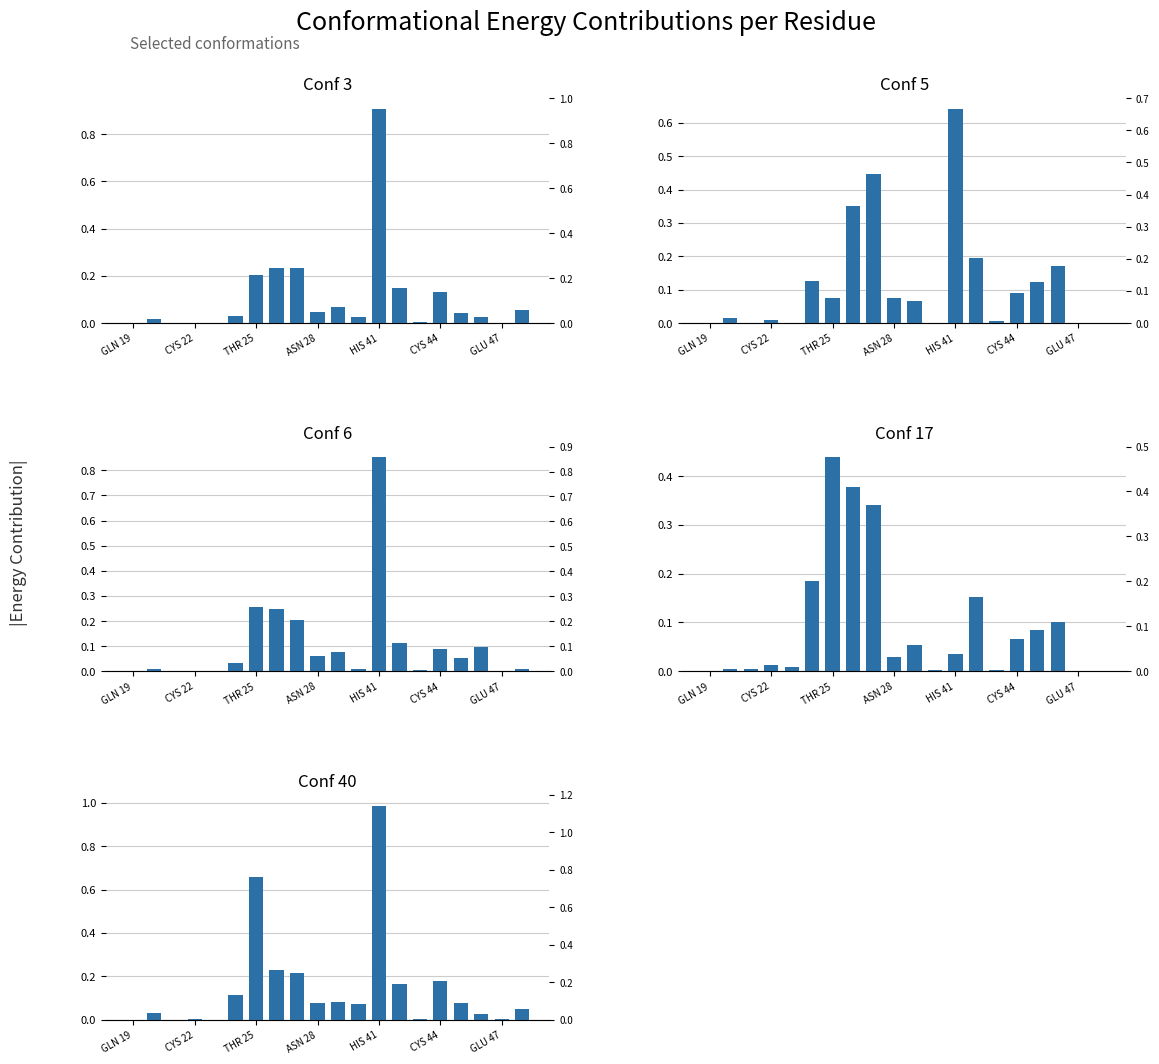

How many groups of bars are there?

20